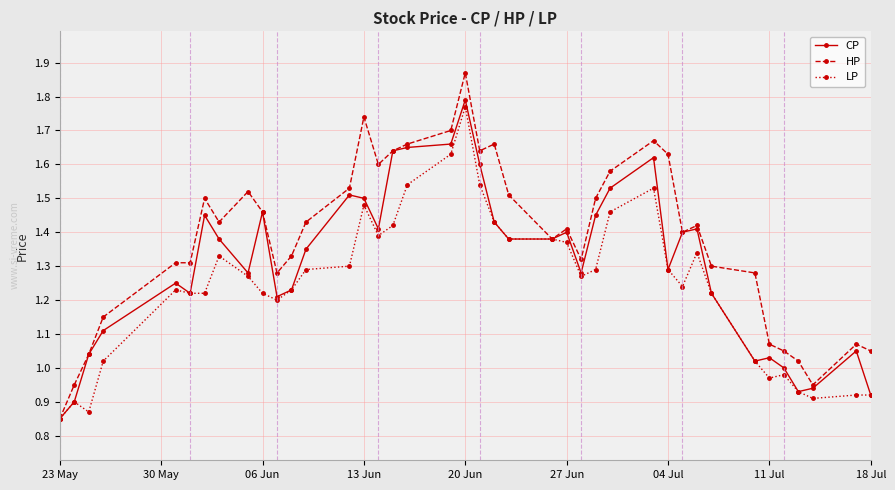

Does the chart display data point markers on the line(s)?

Yes